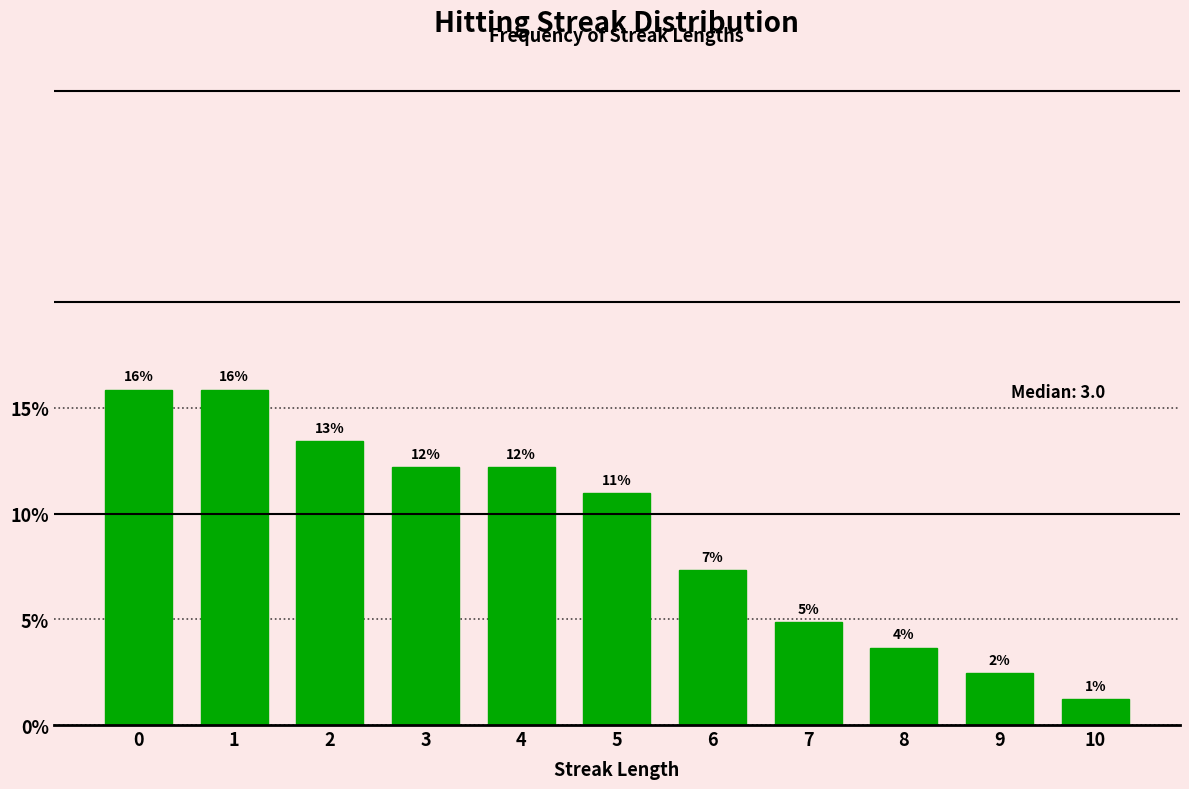

How many bars are there in total?

11